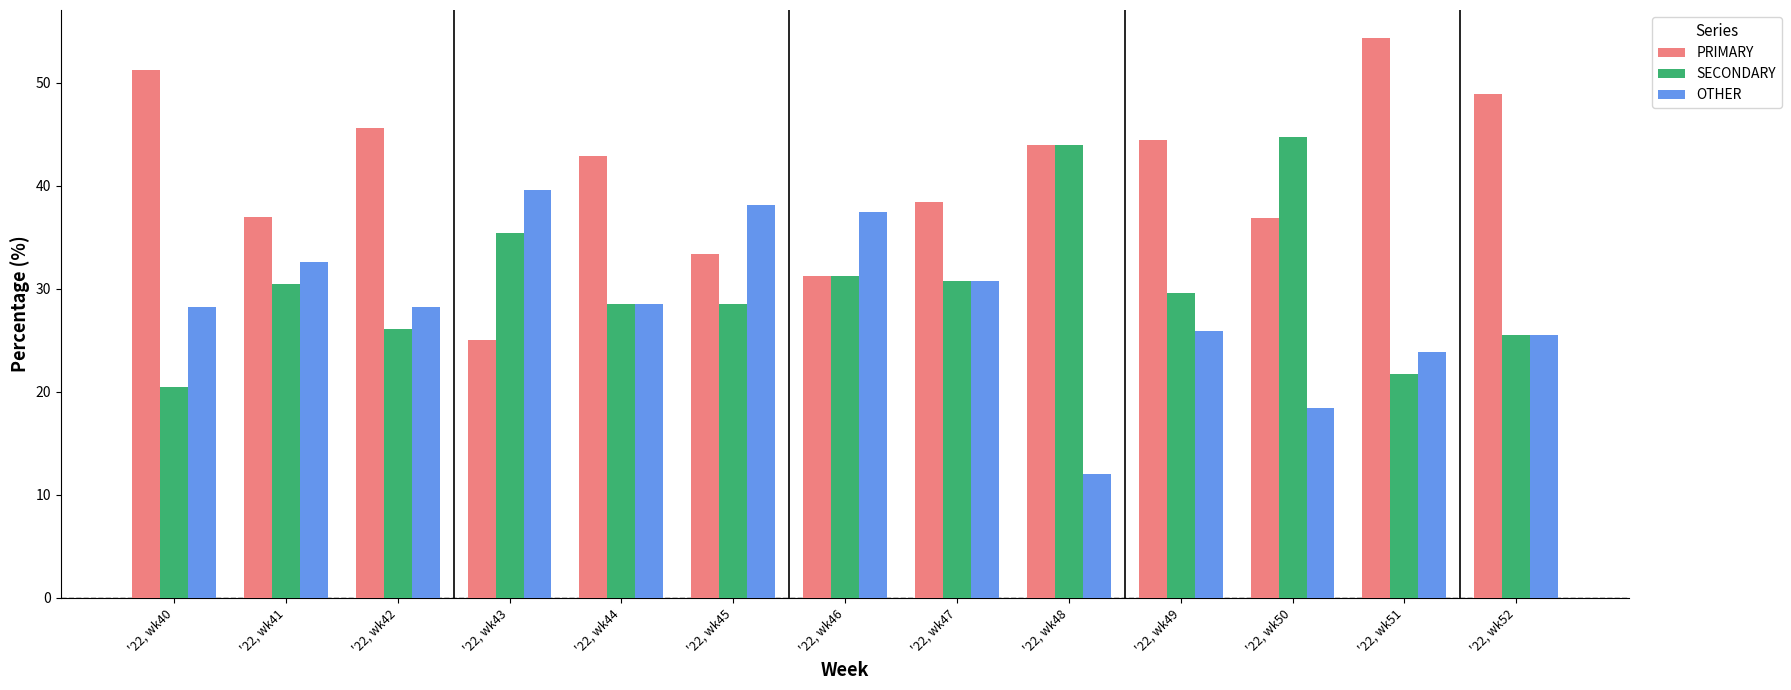

True or false: OTHER has a value of 19.8 at '22, wk46.

False